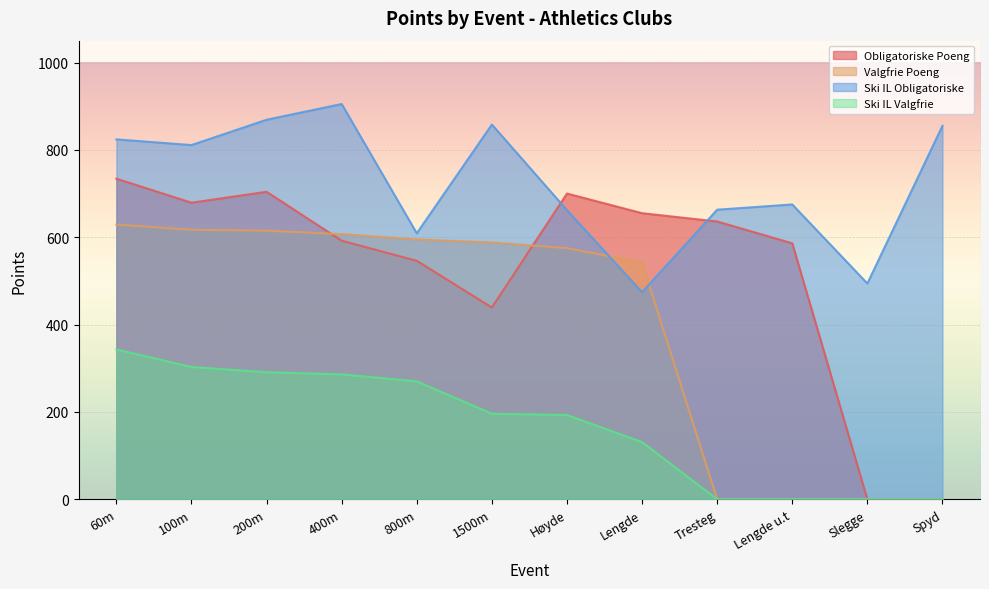

Which series changed the most between 800m and Lengde u.t?

Valgfrie Poeng